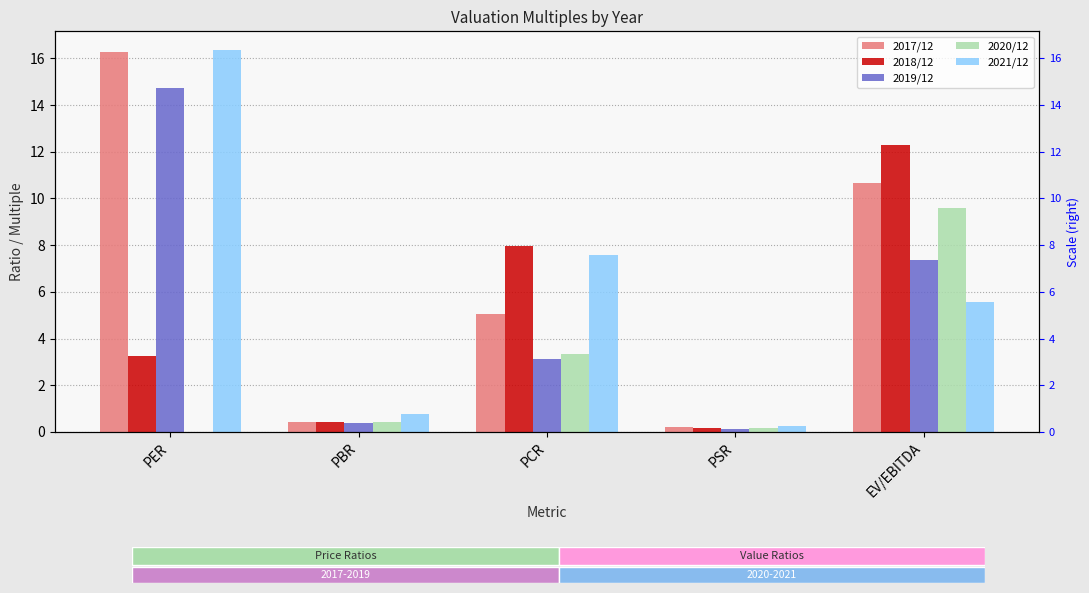

What position from the right is PCR?

3